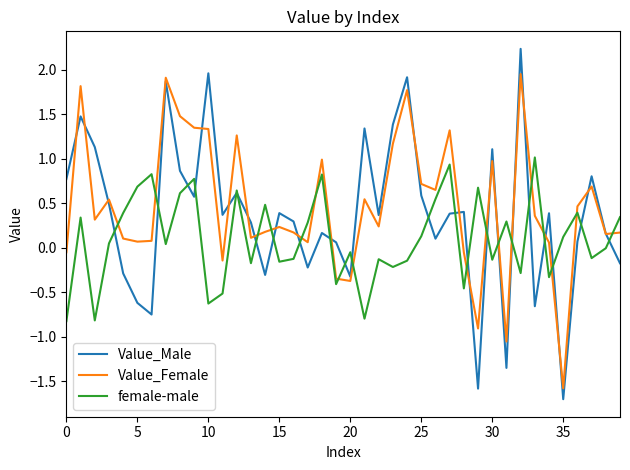

Which series ends up on top after the final intersection of female-male and Value_Female?

female-male